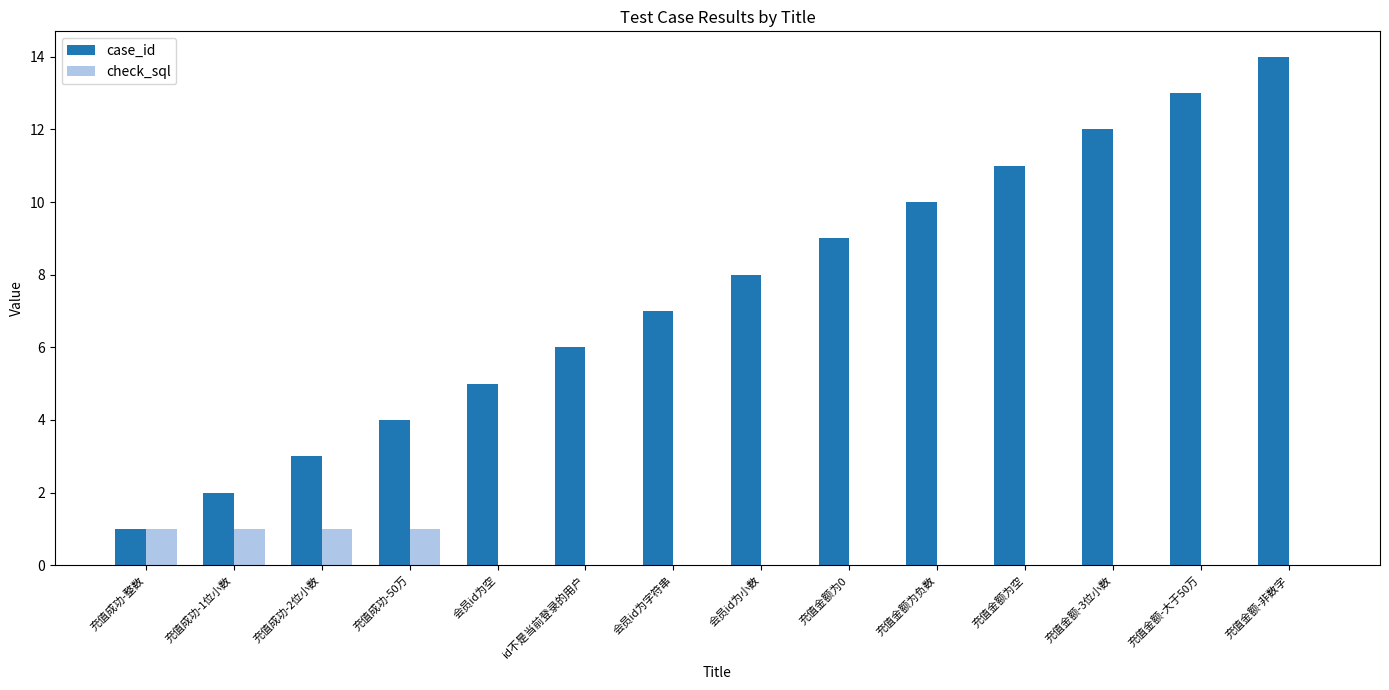

At which label is case_id closest to 7?

会员id为字符串